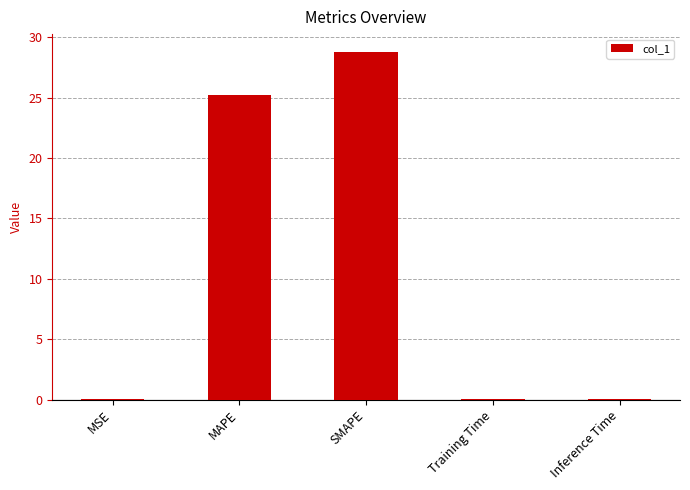

True or false: the data shows 28.8 at SMAPE.

True